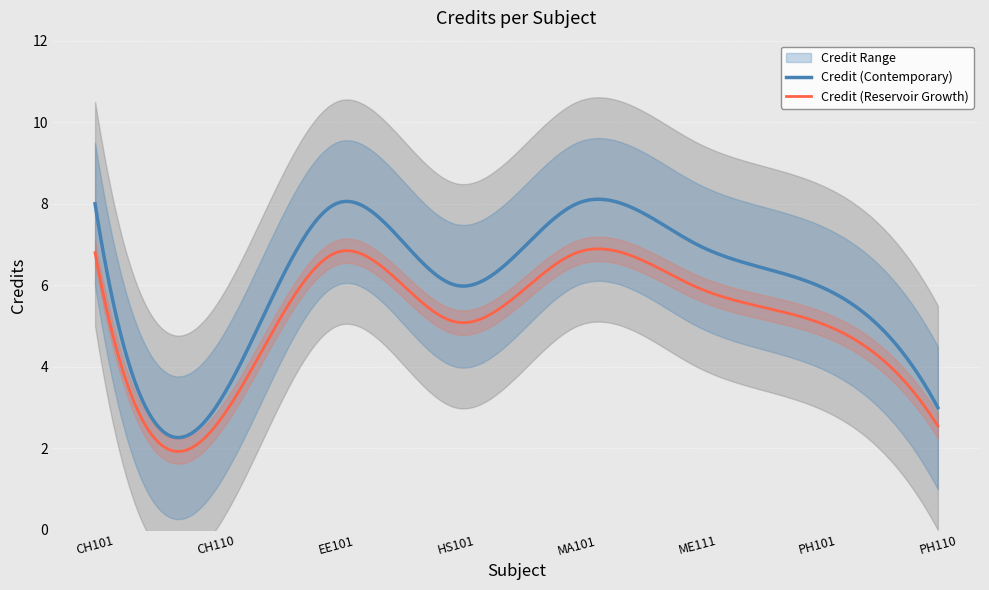

What is the change in value from HS101 to PH110?

-3